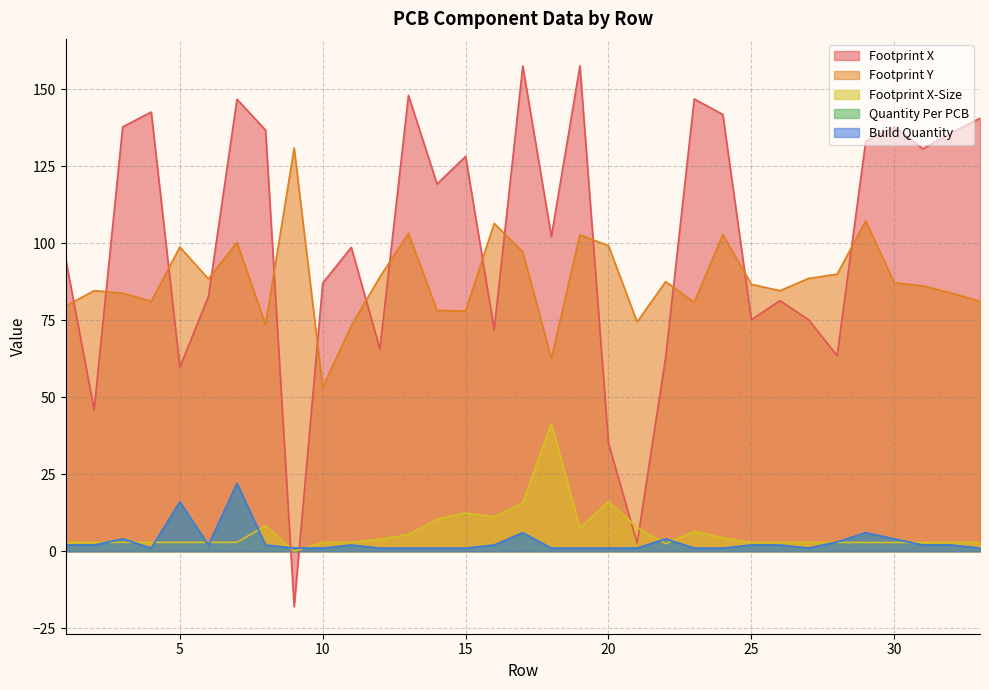

What is the value of the Footprint X-Size point at the 5th from the left?

2.9